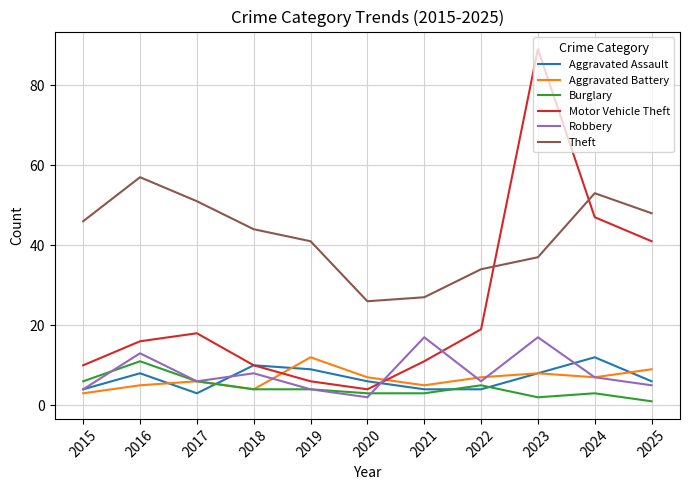

Is it true that Aggravated Battery equals 4 at 2018?

True